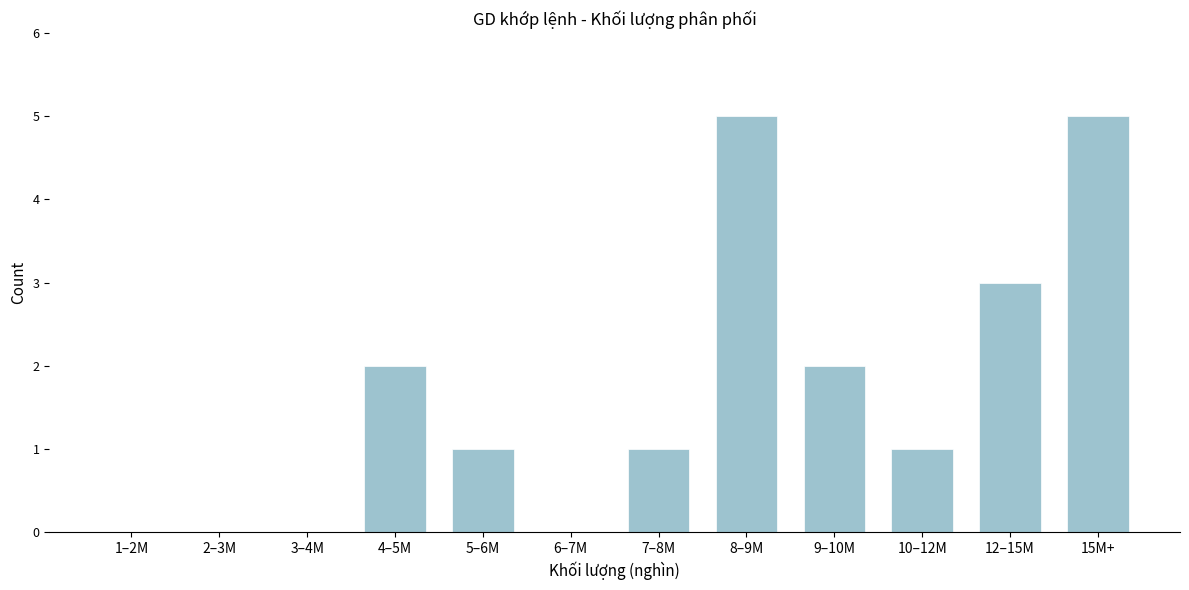

Reading left to right, list all the values displayed in this chart.

1–2M=0	2–3M=0	3–4M=0	4–5M=2	5–6M=1	6–7M=0	7–8M=1	8–9M=5	9–10M=2	10–12M=1	12–15M=3	15M+=5